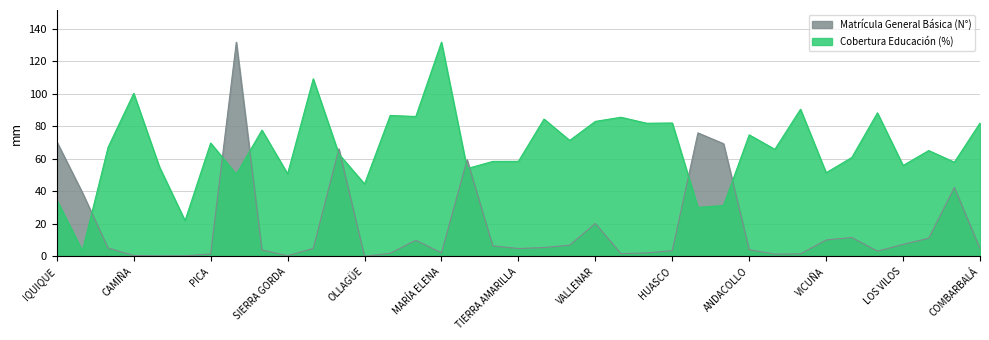

Reading right to left, extract all data points from this chart.

Cobertura Educación (%): COMBARBALÁ=82.1	OVALLE=58.0	SALAMANCA=65.2	LOS VILOS=56.0	CANELA=88.4	ILLAPEL=60.9	VICUÑA=51.5	PAIGUANO=90.6	LA HIGUERA=65.9	ANDACOLLO=74.8	COQUIMBO=31.4	LA SERENA=30.2	HUASCO=82.1	FREIRINA=82.0	ALTO DEL CARMEN=85.7	VALLENAR=83.1	DIEGO DE ALMAGRO=71.4	CHAÑARAL=84.6	TIERRA AMARILLA=58.5	CALDERA=58.5	COPIAPÓ=54.1	MARÍA ELENA=131.9	TOCOPILLA=86.2	SAN PEDRO DE ATACAMA=86.8	OLLAGÜE=44.6	CALAMA=63.0	TALTAL=109.3	SIERRA GORDA=50.9	MEJILLONES=77.8	ANTOFAGASTA=50.6	PICA=69.8	HUARA=22.1	COLCHANE=55.2	CAMIÑA=100.4	POZO ALMONTE=67.2	ALTO HOSPICIO=3.5	IQUIQUE=34.7
Matrícula General Básica (N°): COMBARBALÁ=4.8	OVALLE=42.5	SALAMANCA=11.2	LOS VILOS=7.4	CANELA=3.3	ILLAPEL=11.7	VICUÑA=10.2	PAIGUANO=1.6	LA HIGUERA=1.4	ANDACOLLO=4.2	COQUIMBO=69.4	LA SERENA=76.1	HUASCO=3.6	FREIRINA=2.2	ALTO DEL CARMEN=1.8	VALLENAR=20.3	DIEGO DE ALMAGRO=7.0	CHAÑARAL=5.5	TIERRA AMARILLA=4.9	CALDERA=6.5	COPIAPÓ=59.5	MARÍA ELENA=2.2	TOCOPILLA=10.0	SAN PEDRO DE ATACAMA=2.0	OLLAGÜE=0.1	CALAMA=66.2	TALTAL=5.0	SIERRA GORDA=0.4	MEJILLONES=4.0	ANTOFAGASTA=131.9	PICA=1.6	HUARA=0.4	COLCHANE=0.4	CAMIÑA=0.6	POZO ALMONTE=5.2	ALTO HOSPICIO=39.2	IQUIQUE=70.6